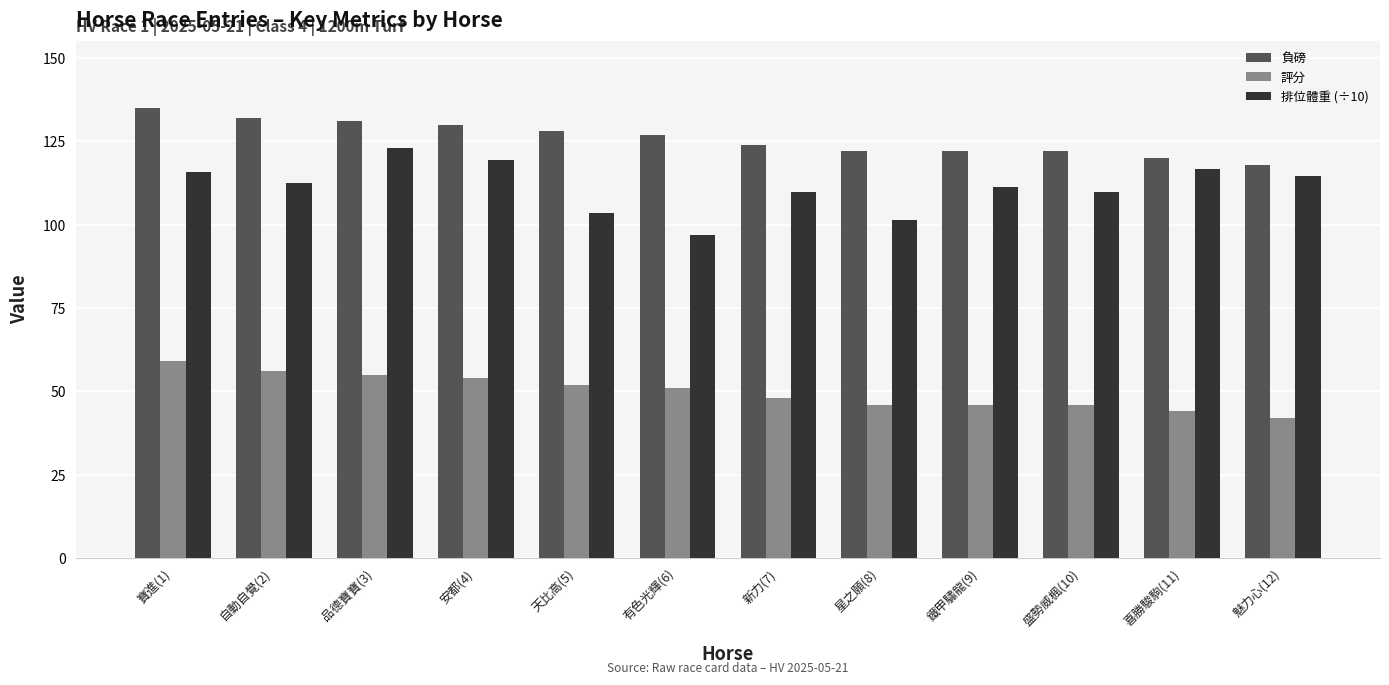

What is the label of the 3rd bar from the left?

品德寶寶(3)